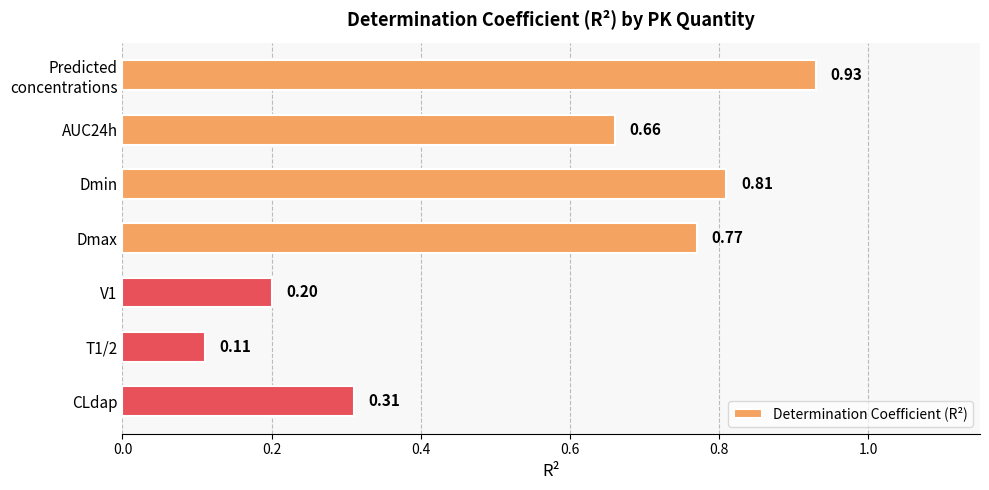

What is the sum of all values?

3.8